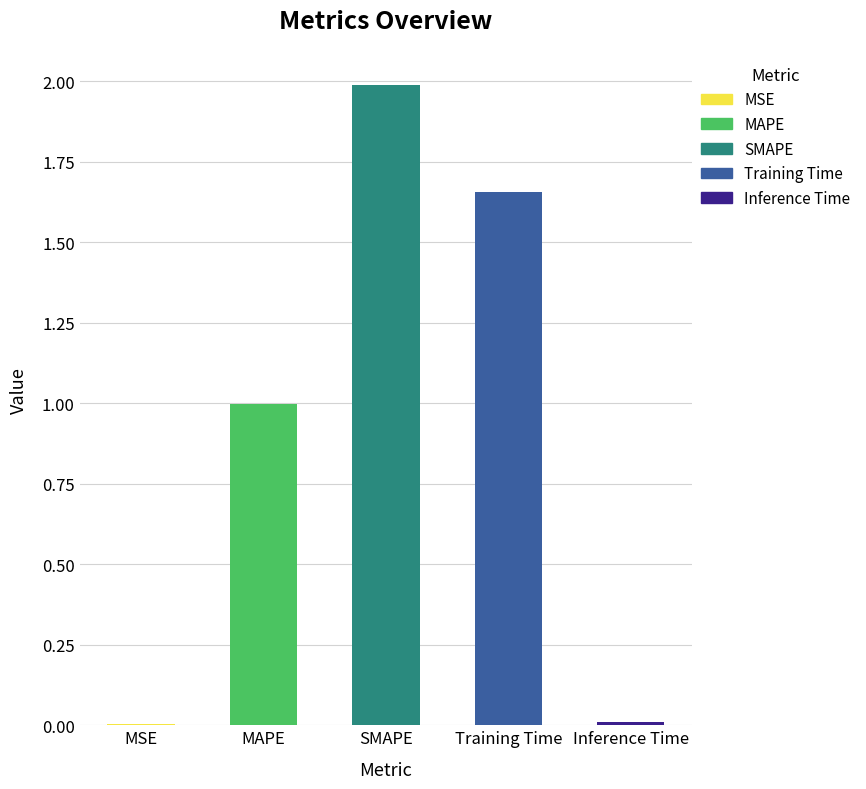

True or false: the data shows 0.0 at Inference Time.

True